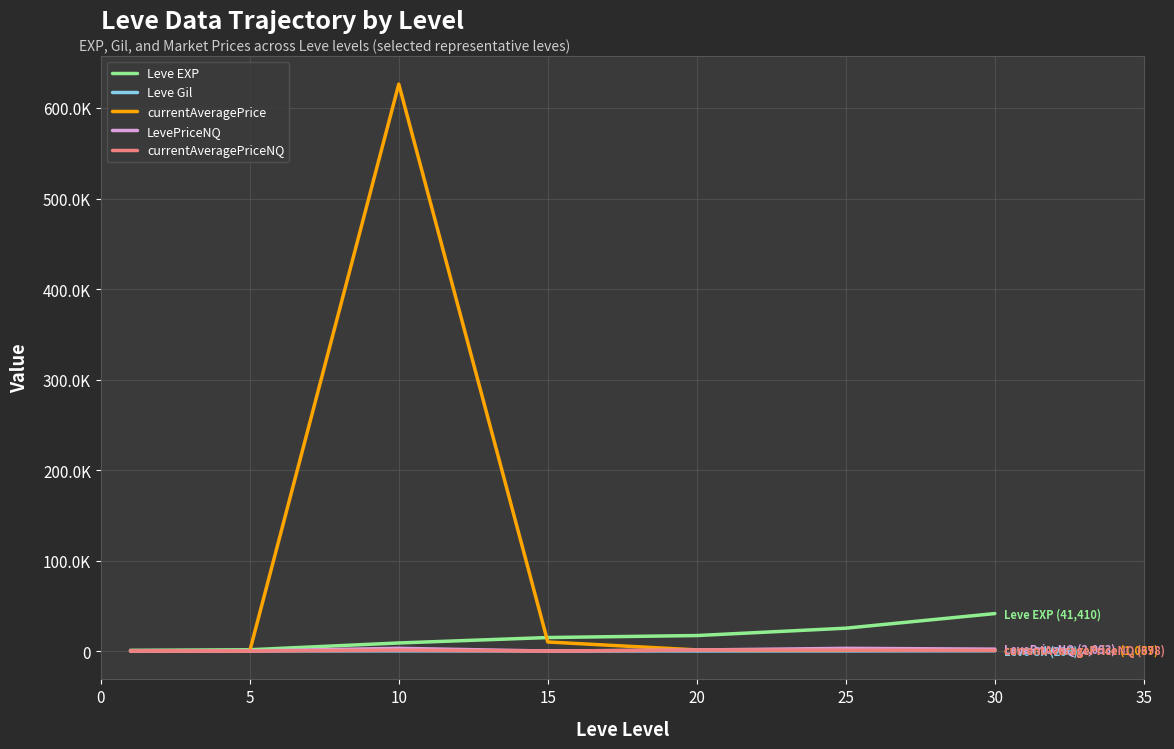

What are all the series names shown in the legend?

Leve EXP, Leve Gil, currentAveragePrice, LevePriceNQ, currentAveragePriceNQ